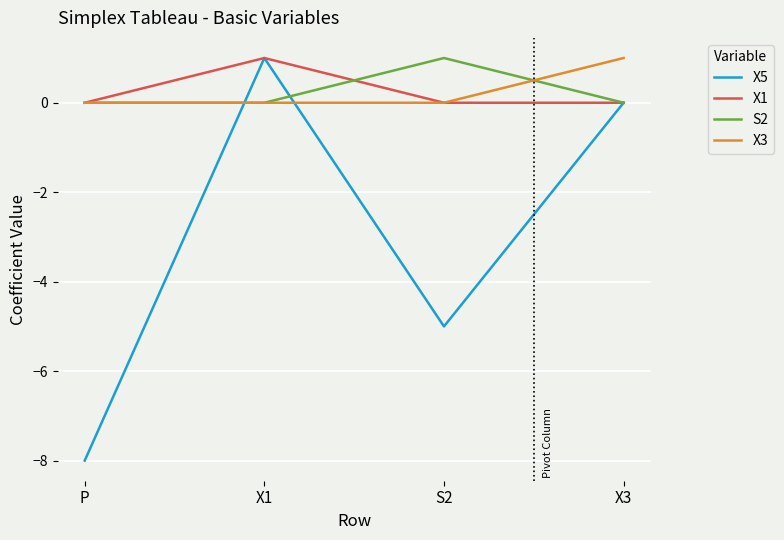

What is the sum of the S2 values at S2 and P?

1